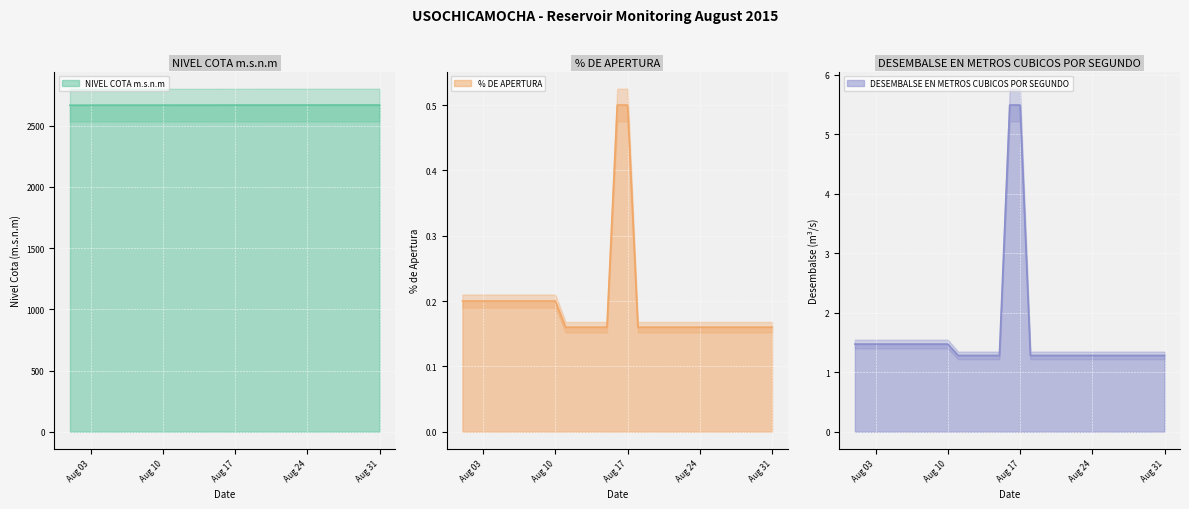

What is the value of the DESEMBALSE EN METROS CUBICOS POR SEGUNDO point at the 12th from the left?

1.3